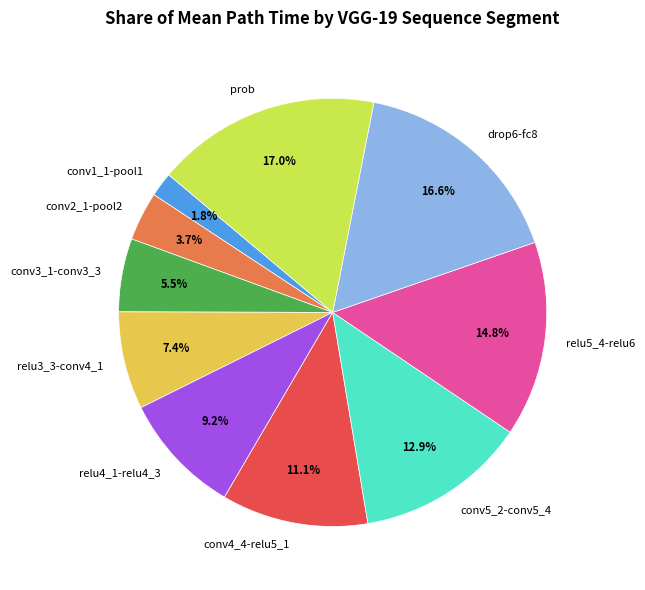

What percentage is the relu4_1-relu4_3 slice, to the nearest percent?

9%